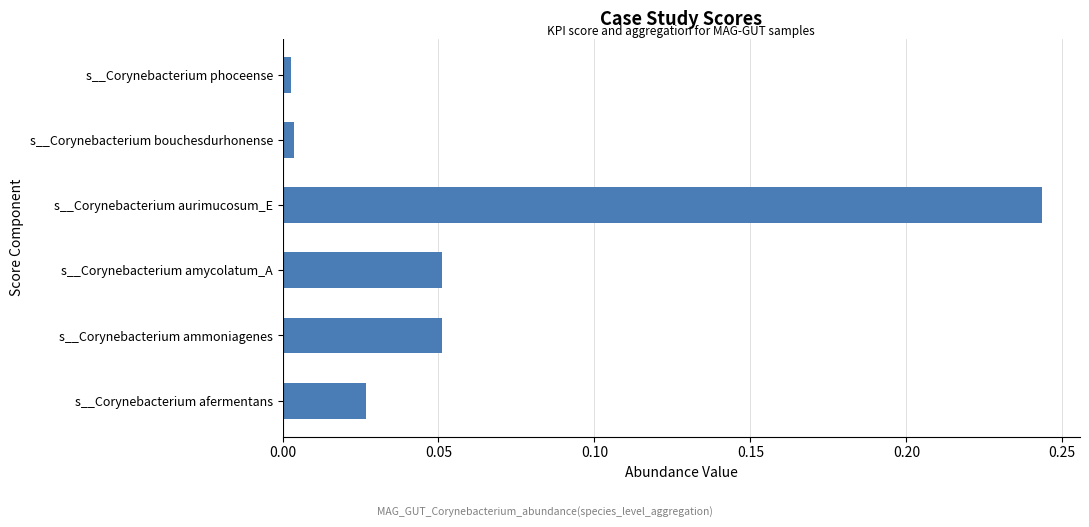

How many distinct data groups are displayed?

1